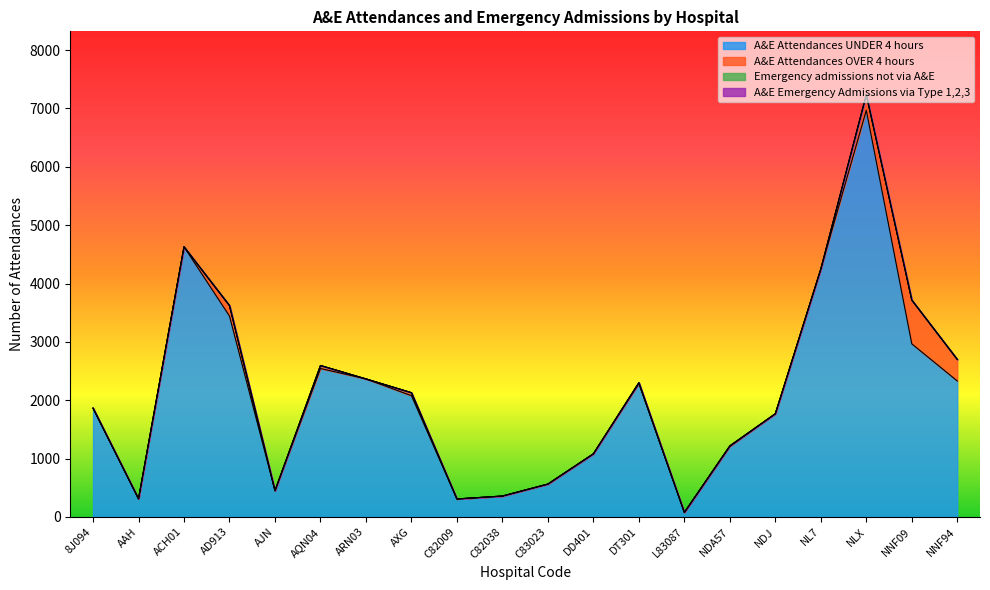

What is the label of the 18th point from the right?

ACH01